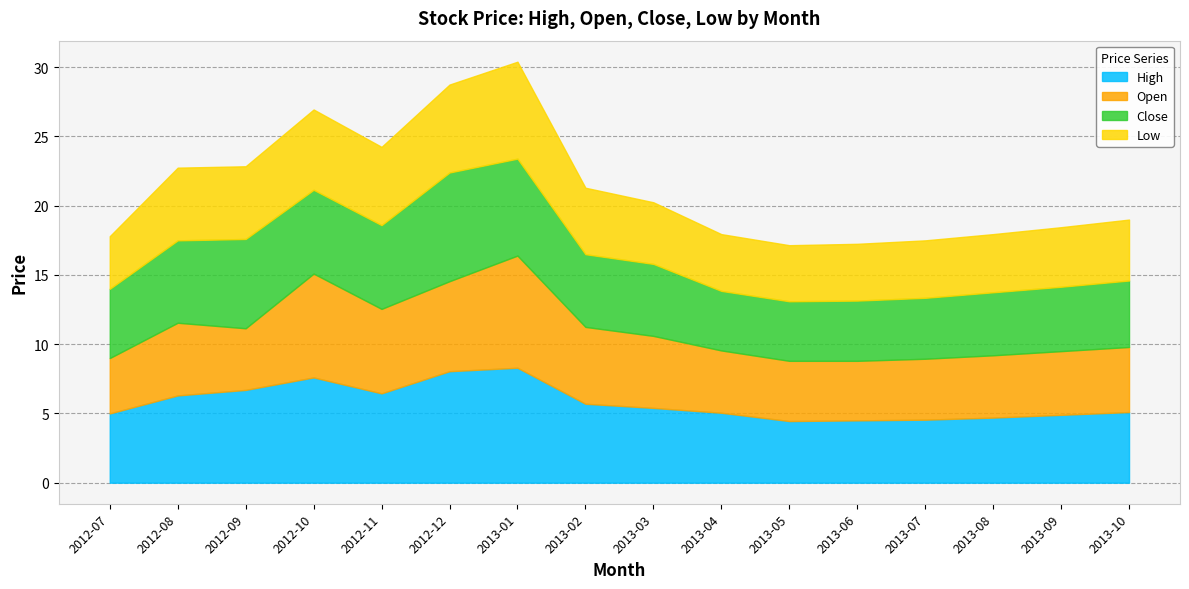

What is the minimum value shown in the chart?

3.8